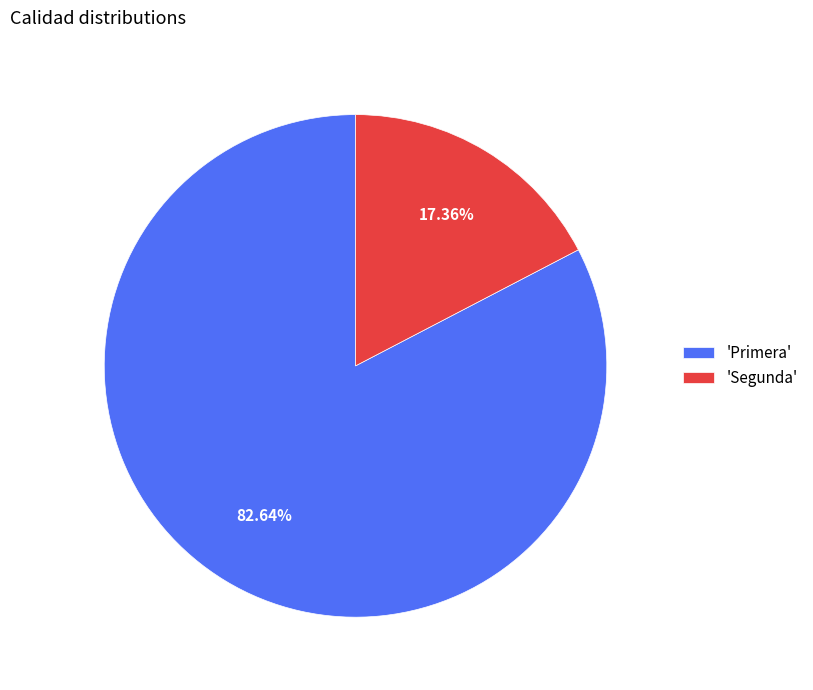

What is the smallest slice in the pie chart?

'Segunda'